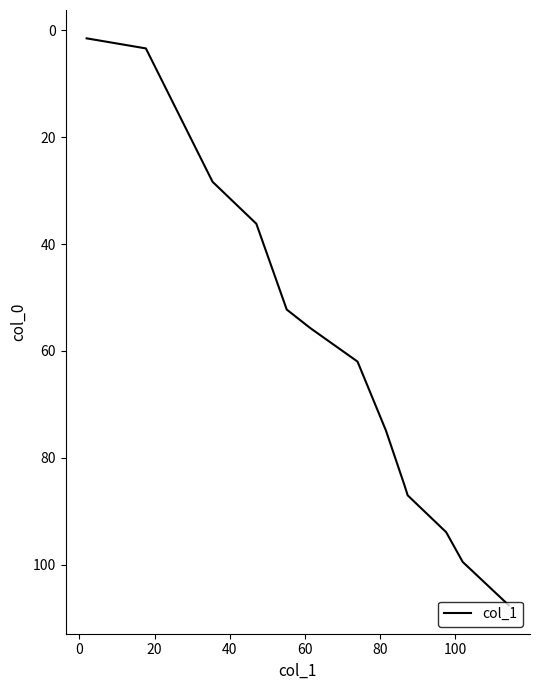

What is the maximum value shown in the chart?

107.6